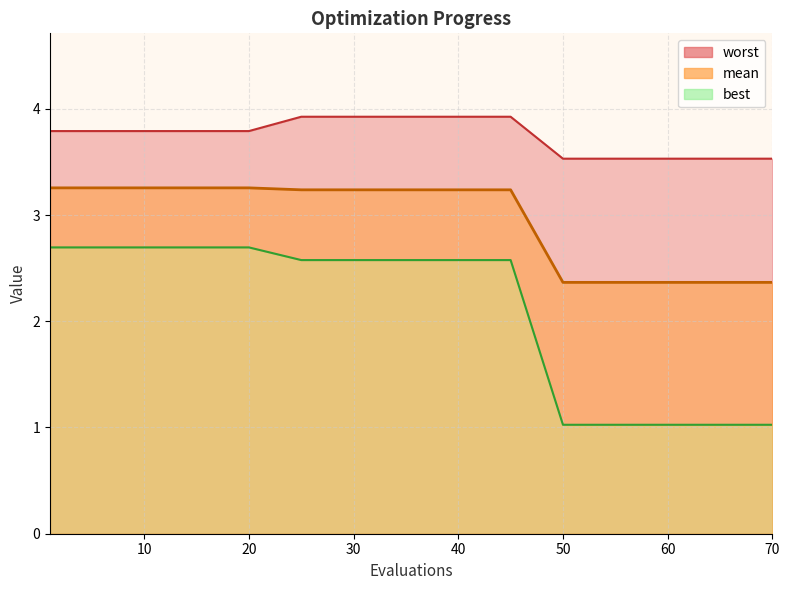

Which category has the highest value in the best series?

1